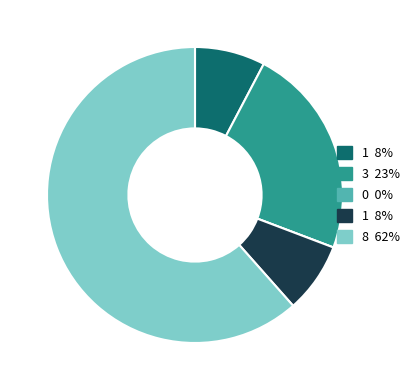

Is there any slice that represents more than half of the pie?

Yes